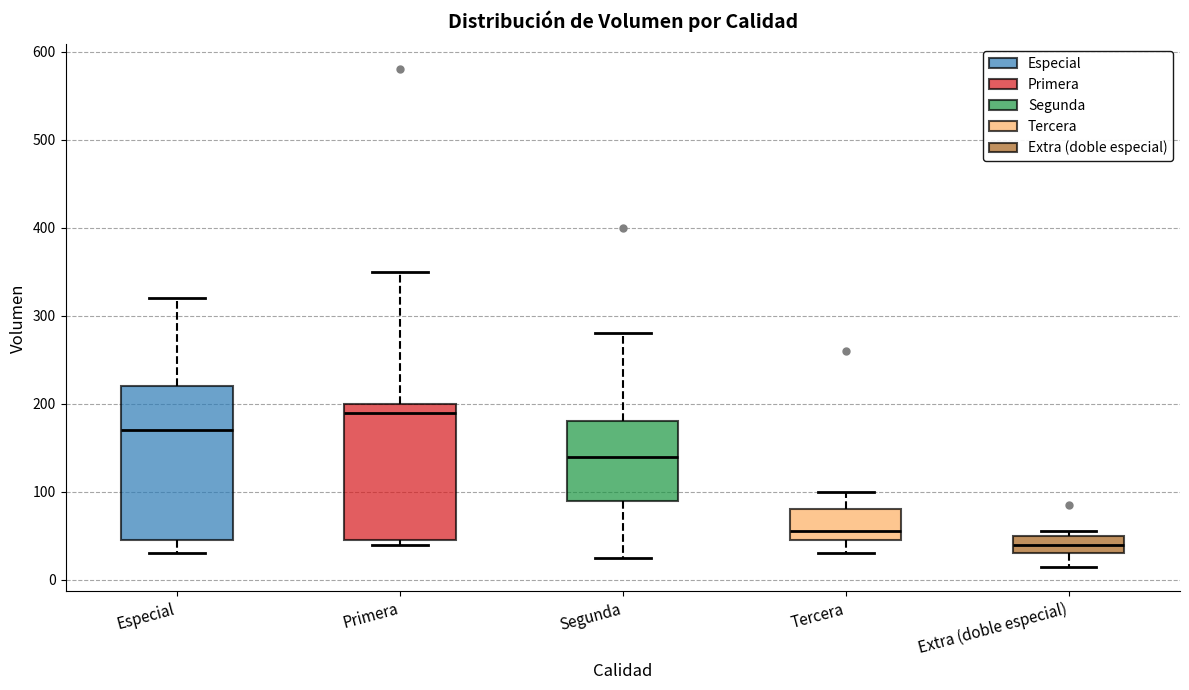

Reading left to right, read every box against the y-axis: the position of its median line, the range the box covers, and the ends of its whiskers. The values are not printed on the chart, so give them approximately, as read against the axis.

Especial: median 170, box 50 to 220, whiskers 30 to 320
Primera: median 190, box 50 to 200, whiskers 40 to 350
Segunda: median 140, box 90 to 180, whiskers 30 to 280
Tercera: median 60, box 50 to 80, whiskers 30 to 100
Extra (doble especial): median 40, box 30 to 50, whiskers 20 to 60